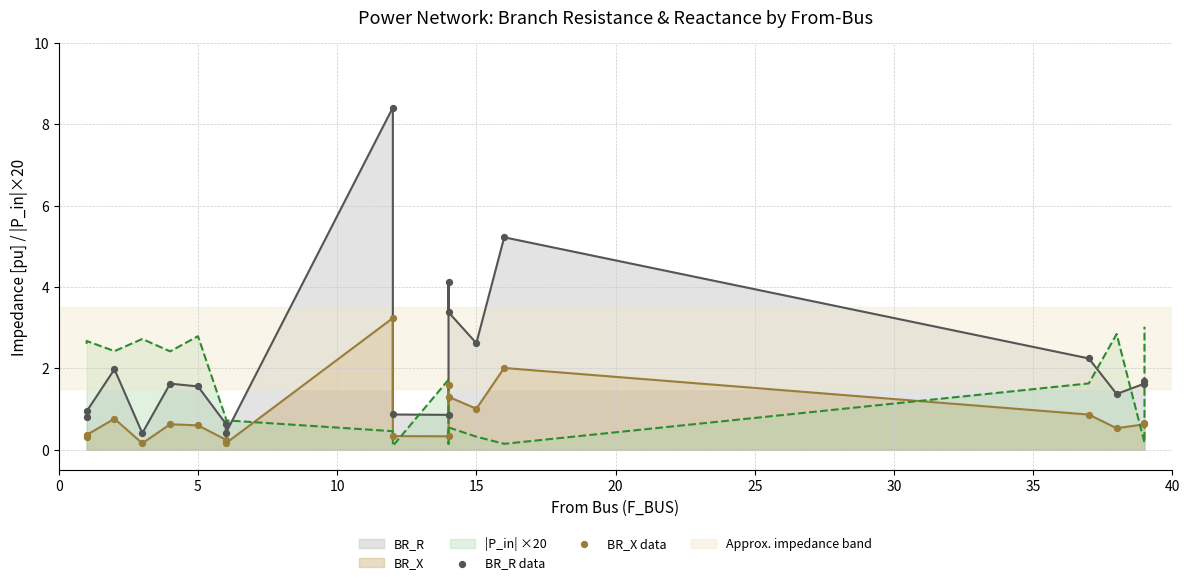

Which series contains the lowest Y value?

BR_X data